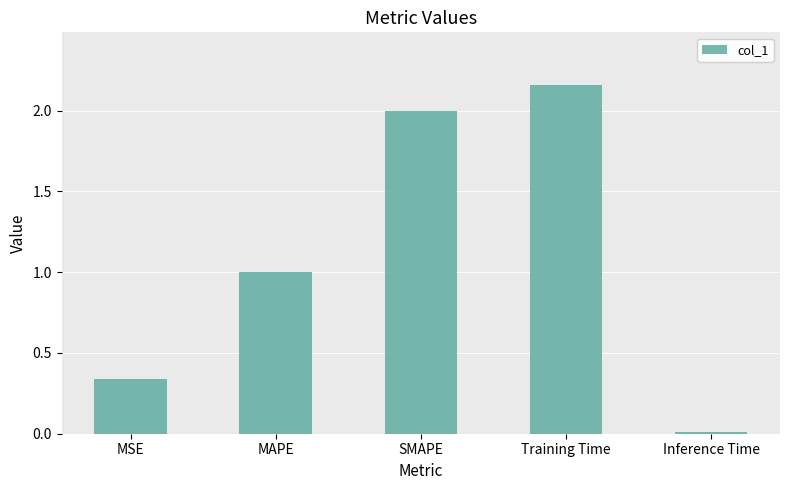

At which label is the value closest to 1?

MAPE